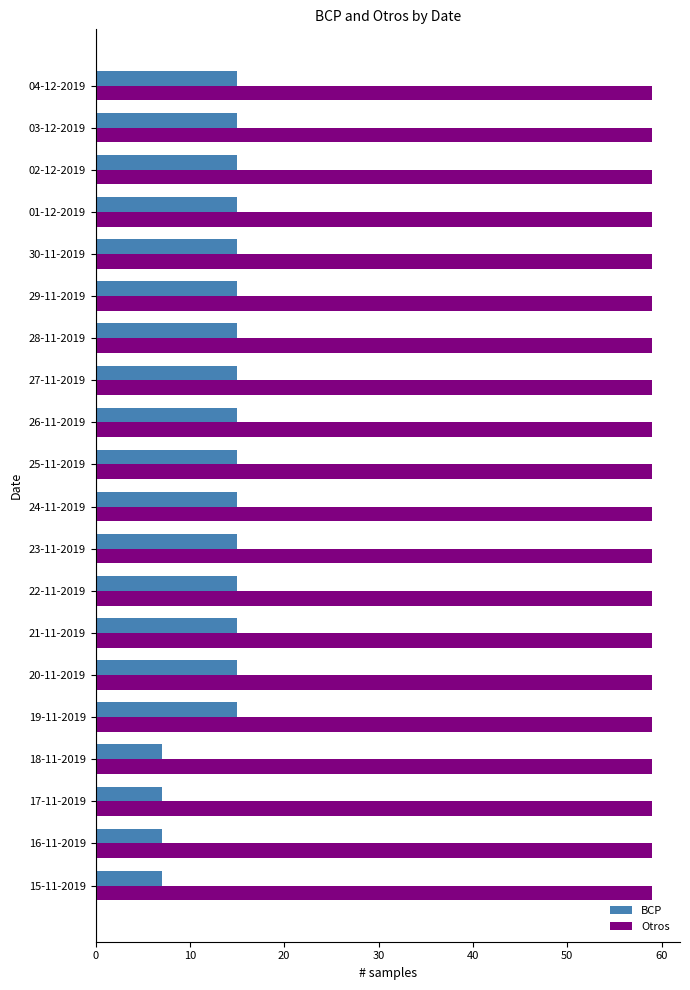

Which series has the largest total across all categories?

Otros